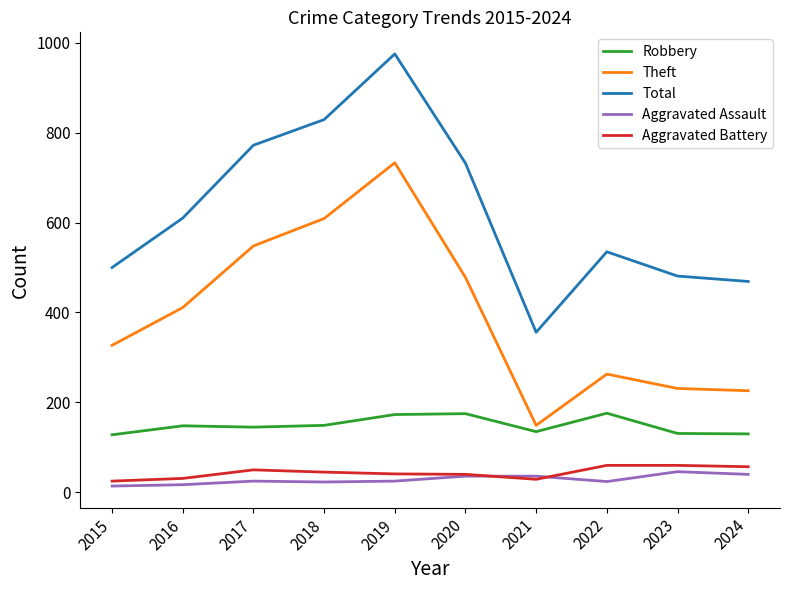

What is the total value across all series at 2017?

1540